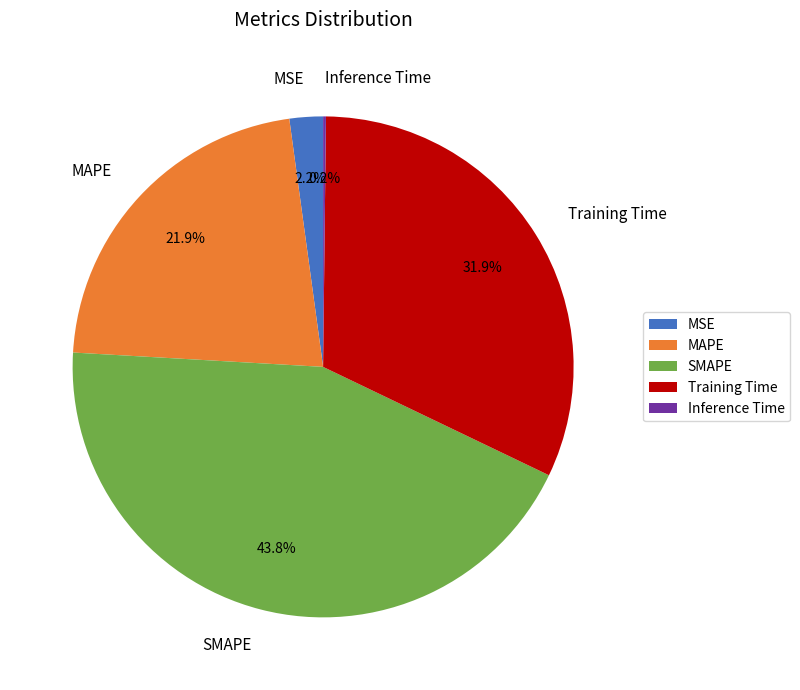

What is the ratio of the value at MAPE to the value at SMAPE?

0.5